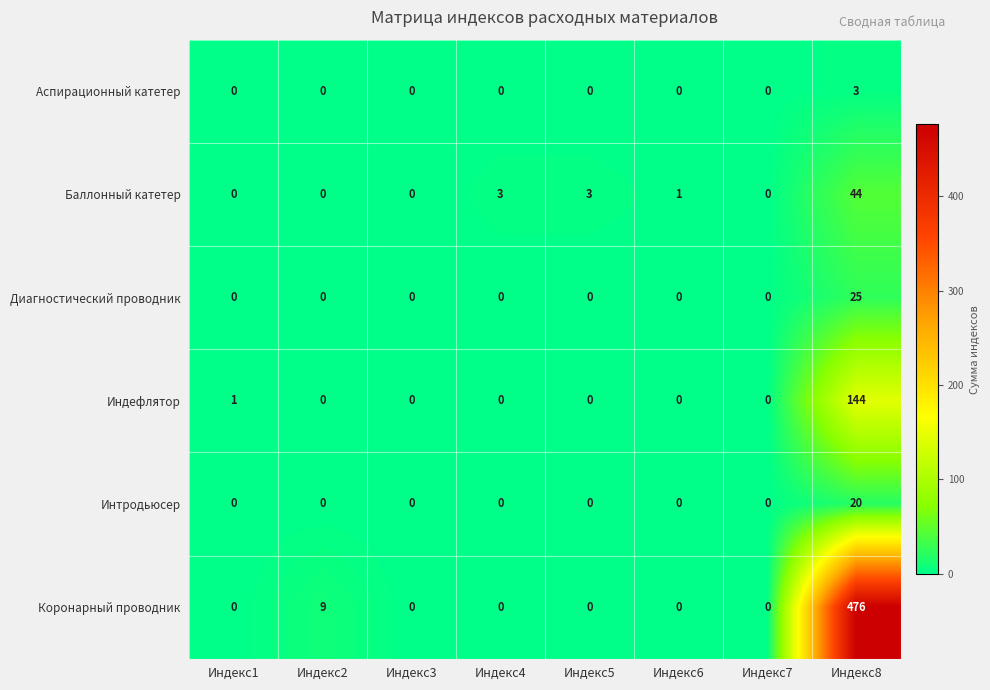

Which series has the largest range (max minus min)?

Коронарный проводник